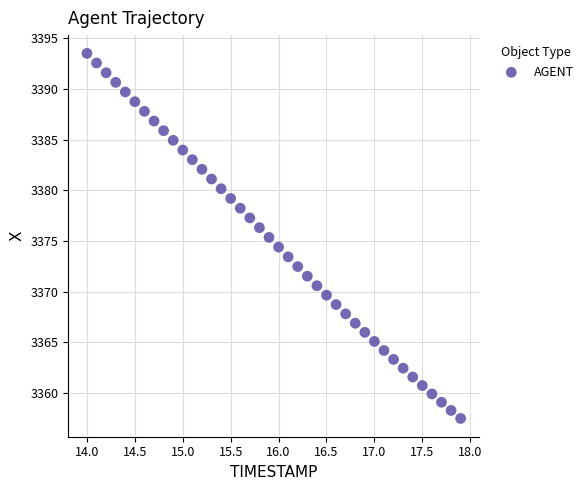

What is the range of X values (max minus min)?

3.9